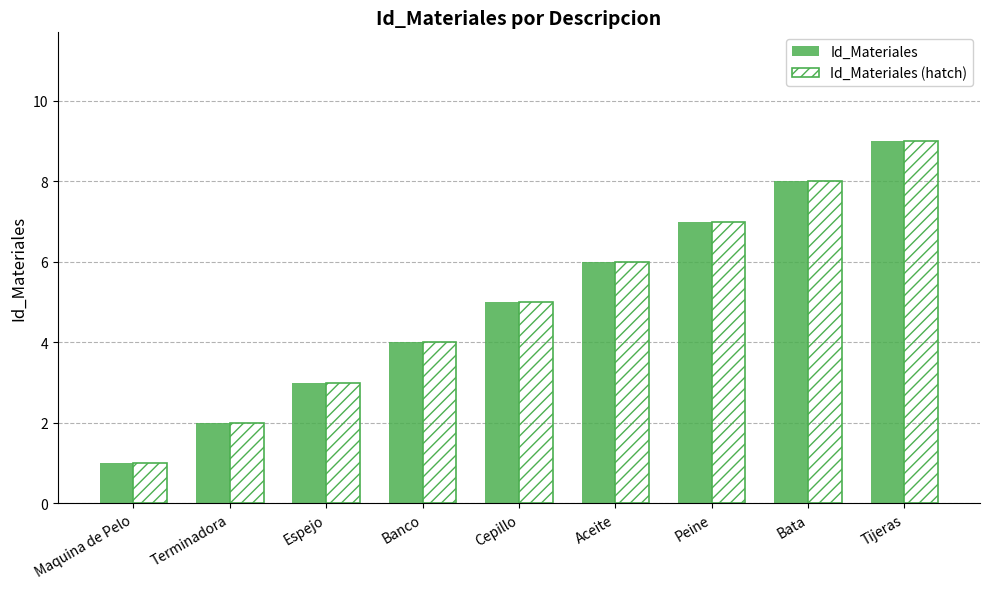

What are all the series names shown in the legend?

Id_Materiales, Id_Materiales (hatch)